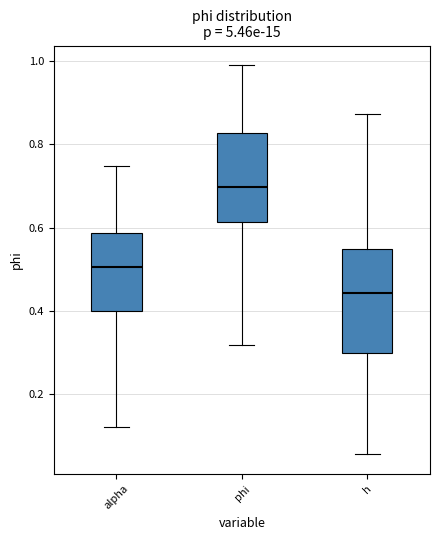

Reading left to right, transcribe this box plot: for each box, give where its median line is, the range the box spans, and where its two whiskers end, as read against the y-axis. The values are not printed on the chart, so give them approximately, as read against the axis.

alpha: median 0.50, box 0.40 to 0.58, whiskers 0.12 to 0.74
phi: median 0.70, box 0.62 to 0.82, whiskers 0.32 to 1.00
h: median 0.44, box 0.30 to 0.54, whiskers 0.06 to 0.88